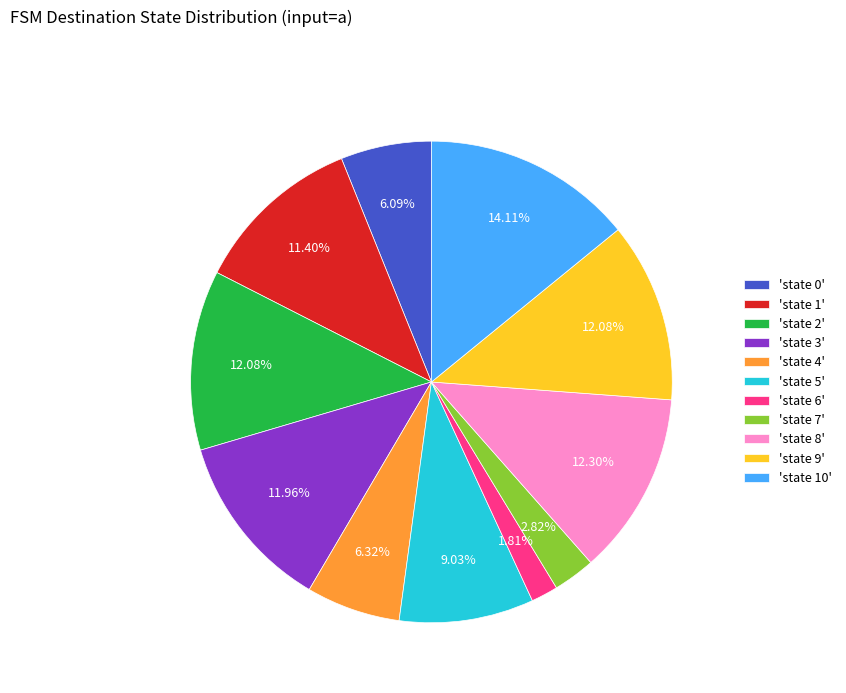

Does 'state 8' represent more than half of the total?

No